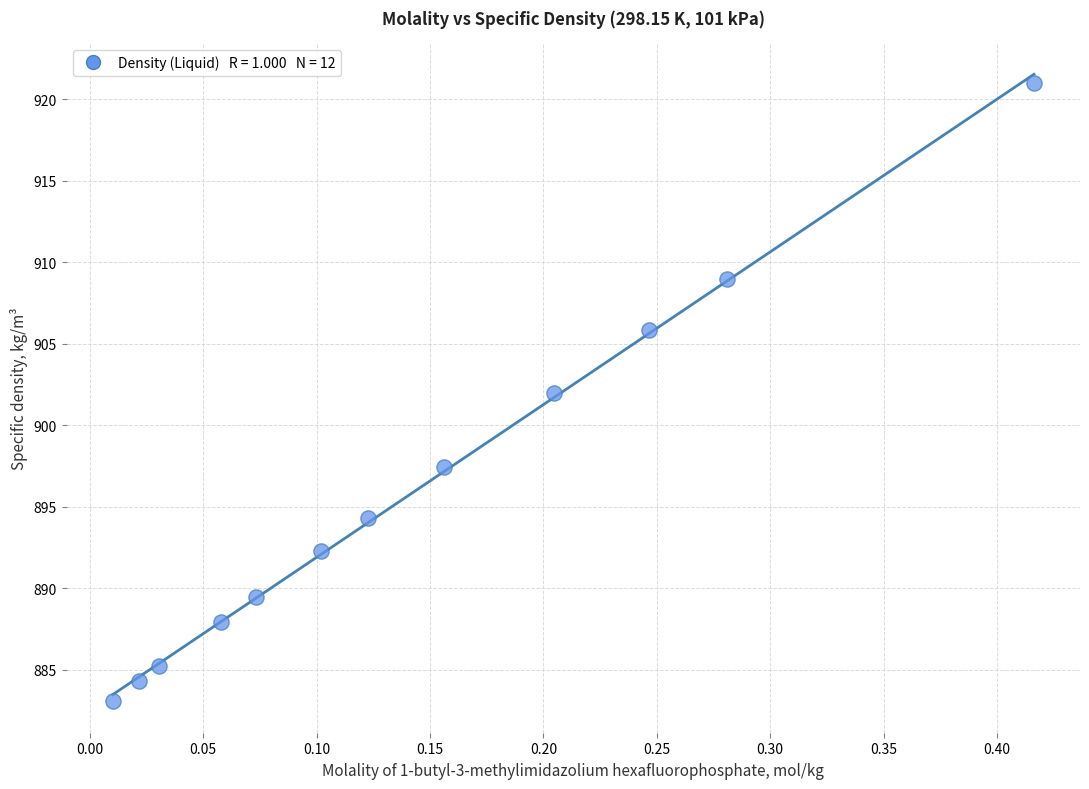

What is the range of X values (max minus min)?

0.4